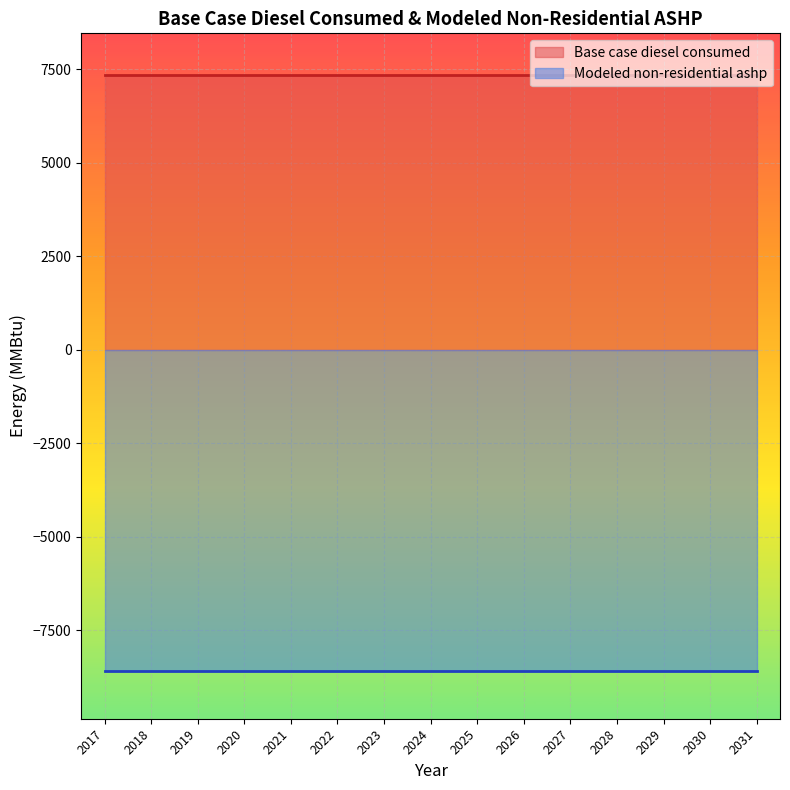

At which label is Base case diesel consumed closest to 7361?

2017